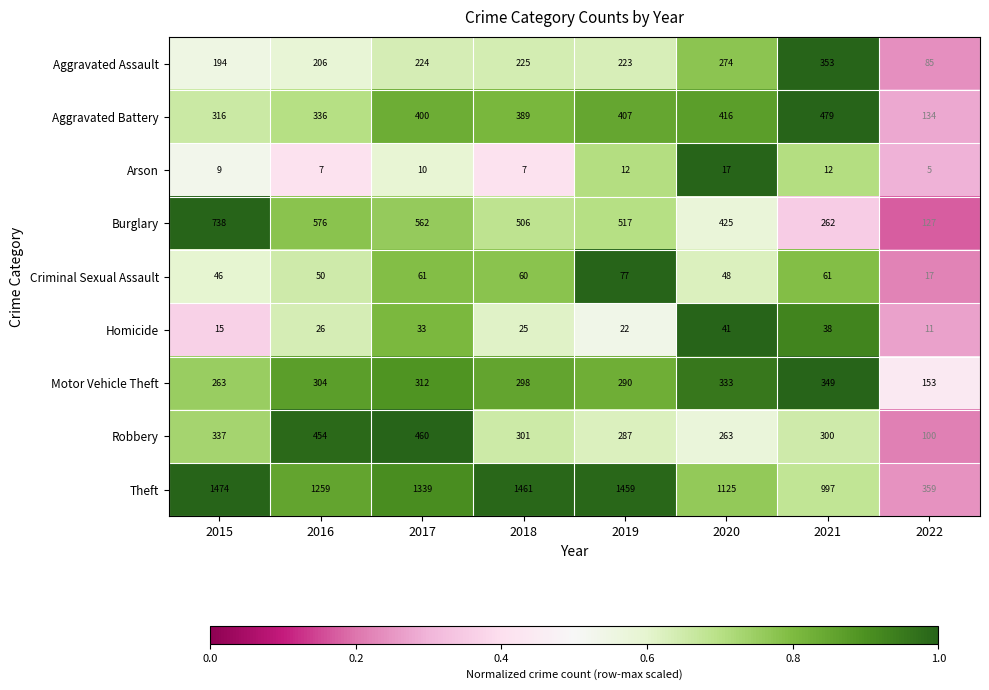

What is the approximate value of Aggravated Assault at 2022, to the nearest 5?

85